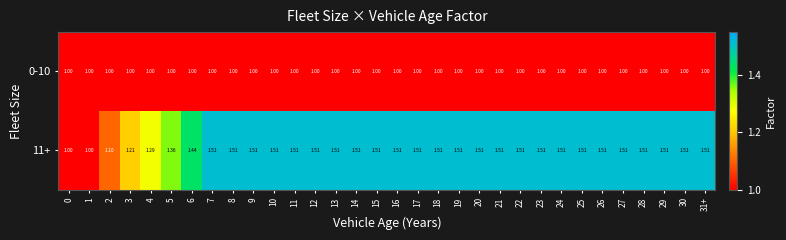

Count the number of categories in the chart.

32